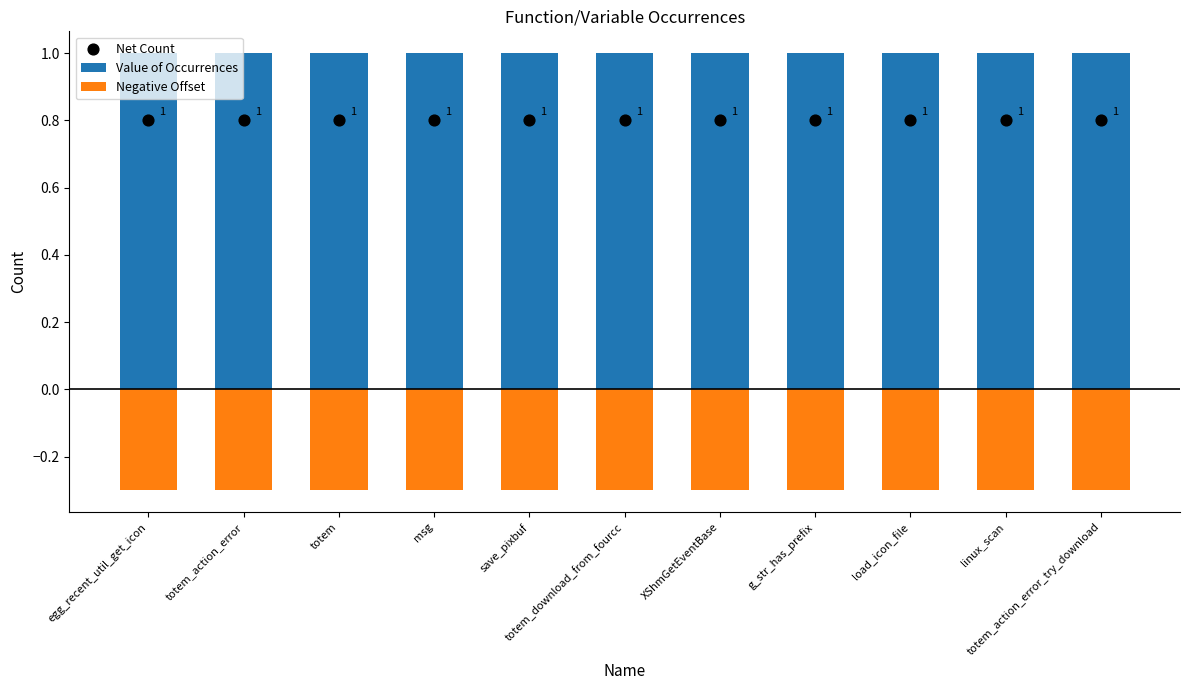

At which category is the sum across all series the highest?

egg_recent_util_get_icon